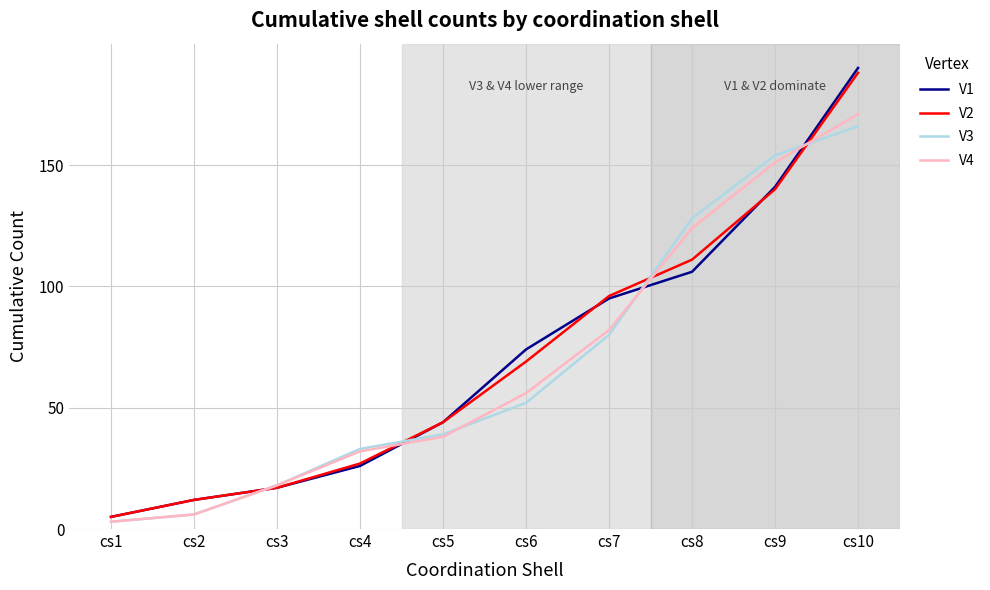

Which series has the widest spread of values?

V1